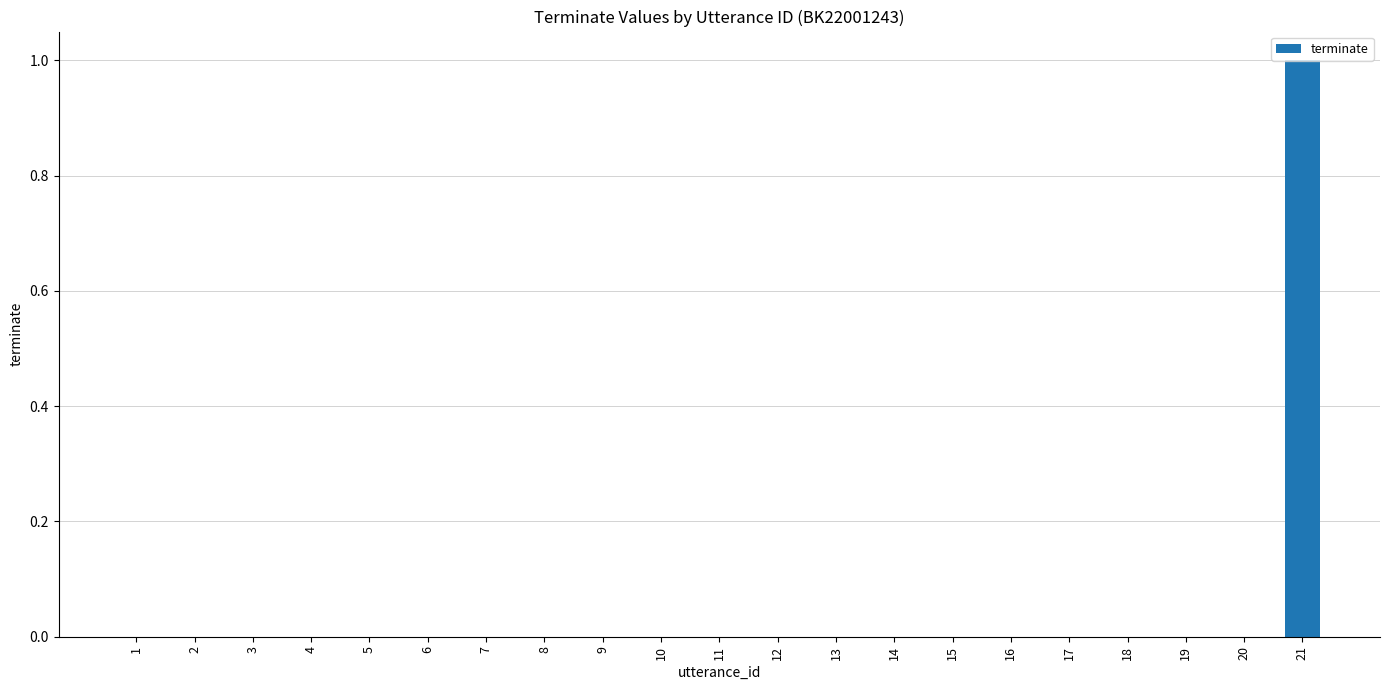

What is the greatest value displayed?

1